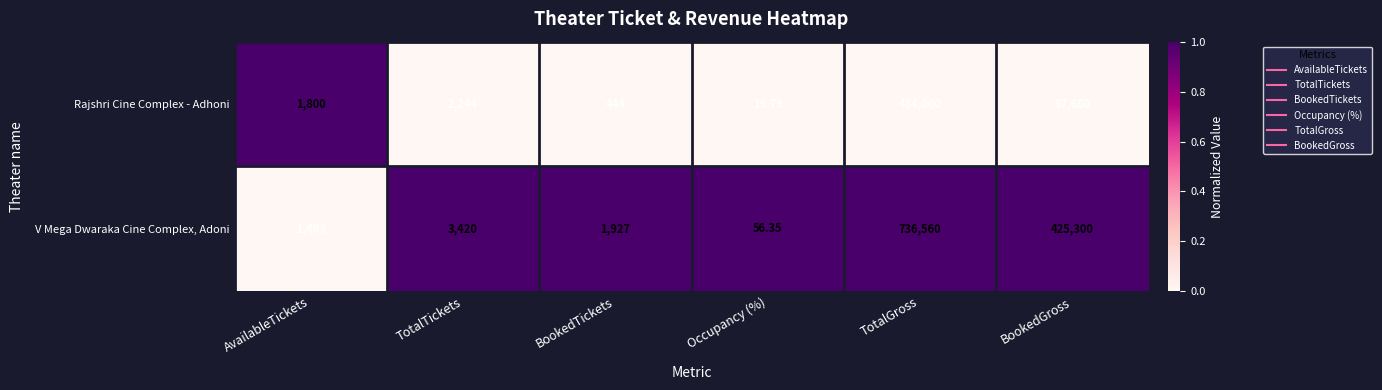

At TotalTickets, list the series in order from smallest to largest.

Rajshri Cine Complex - Adhoni, V Mega Dwaraka Cine Complex, Adoni